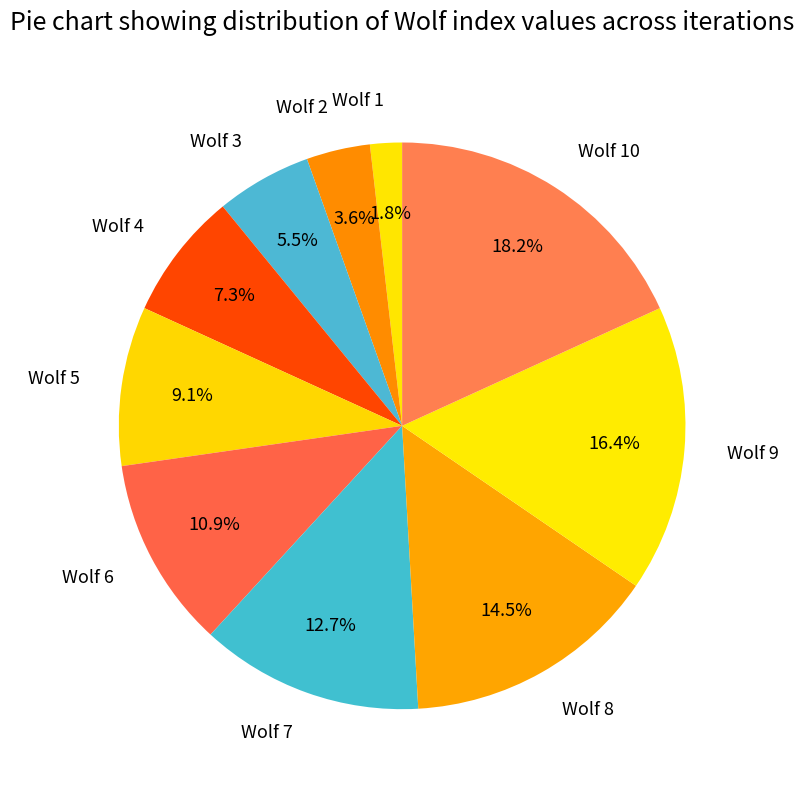

Is Wolf 9 the majority of the pie?

No